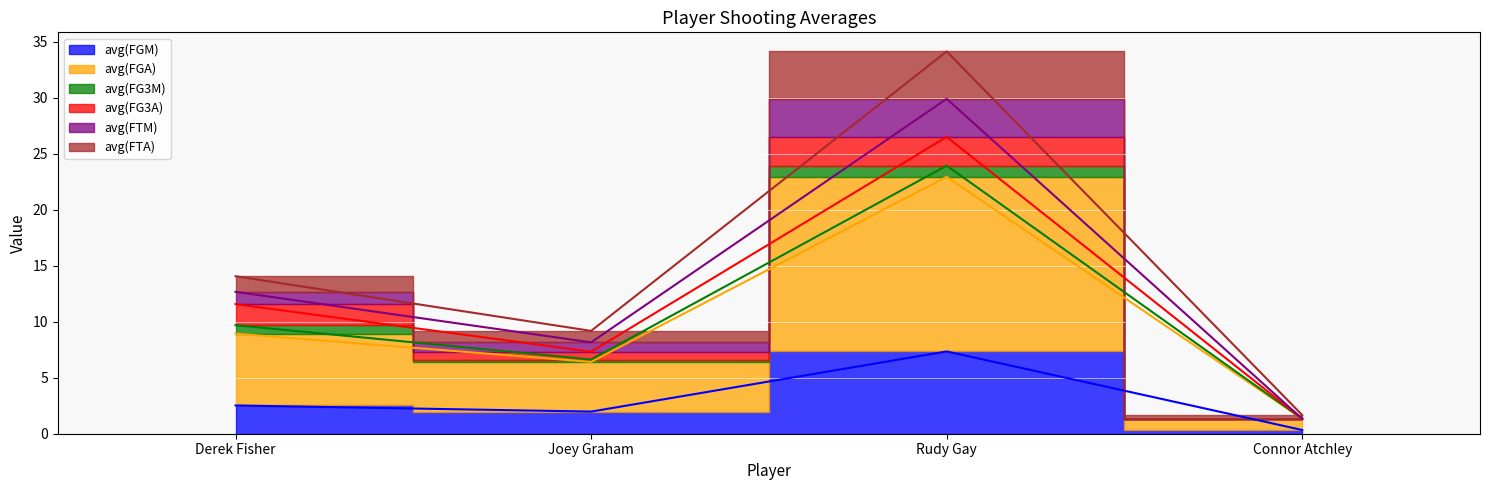

At which category is the sum across all series the highest?

Rudy Gay